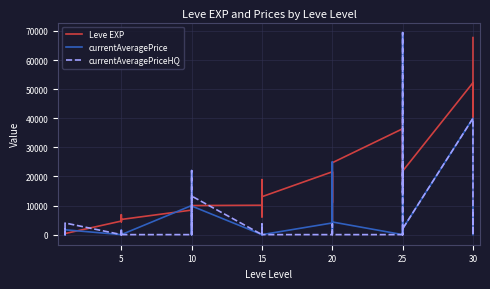

Which category has the lowest value across all series?

5